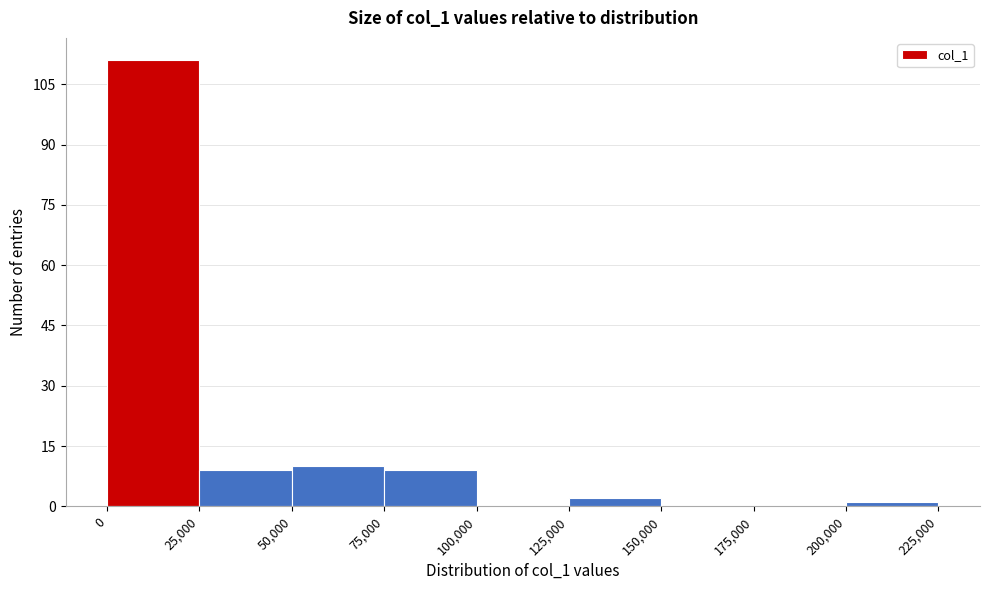

How tall is the bar that spans 75,000 to 100,000 on the x-axis? The values are not printed on the chart, so give them approximately, as read against the axis.

10